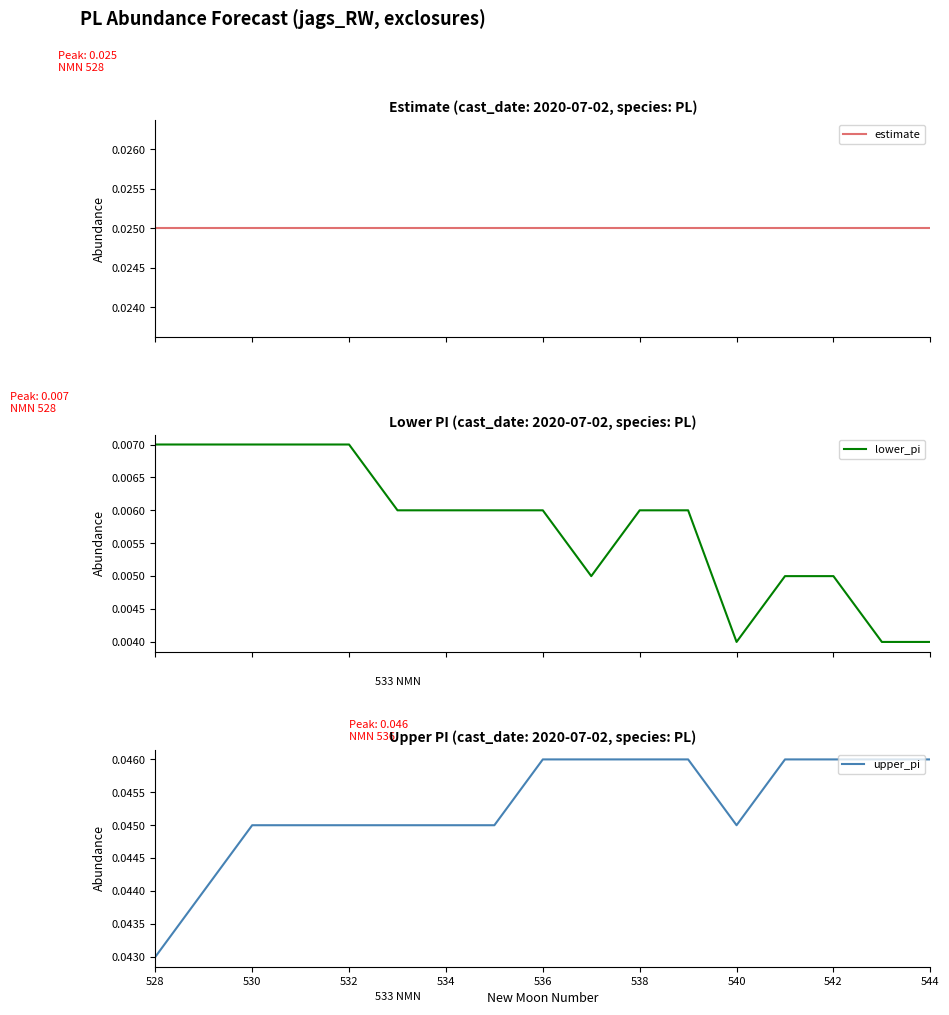

How many interior local valleys does the lower_pi series have?

2